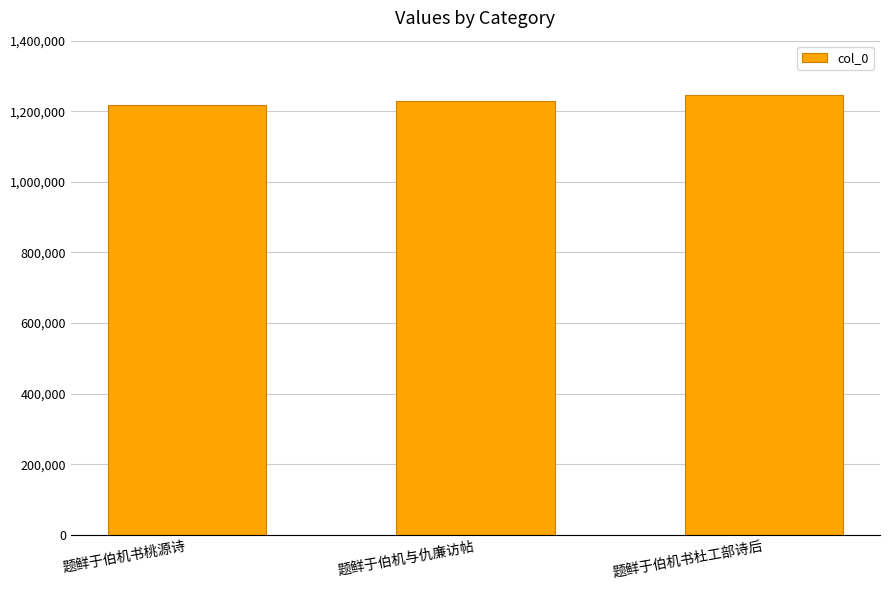

What position from the right is 题鲜于伯机书桃源诗?

3